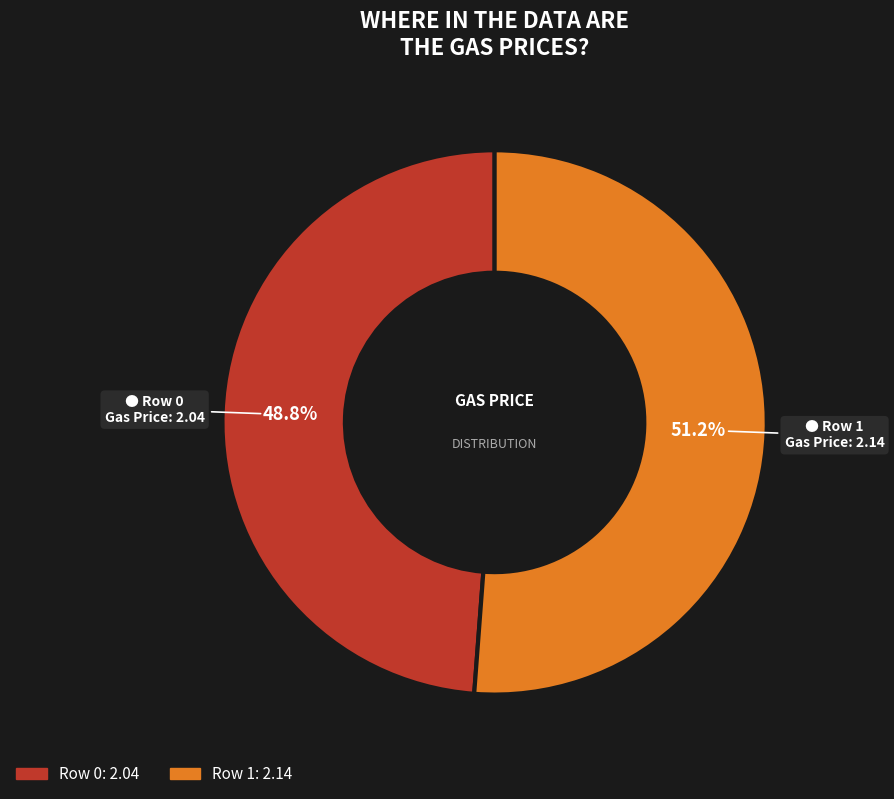

Which slice is the largest?

Row 1